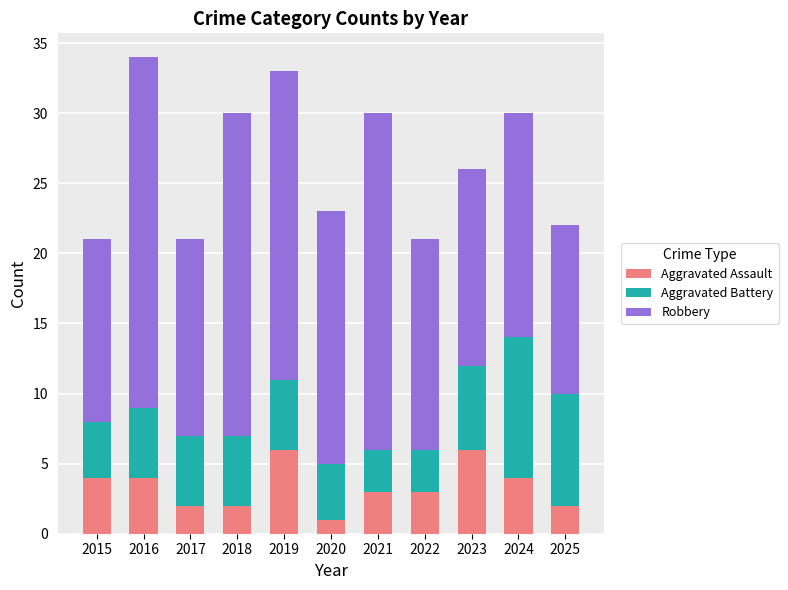

What is the highest value of the Aggravated Assault series?

6